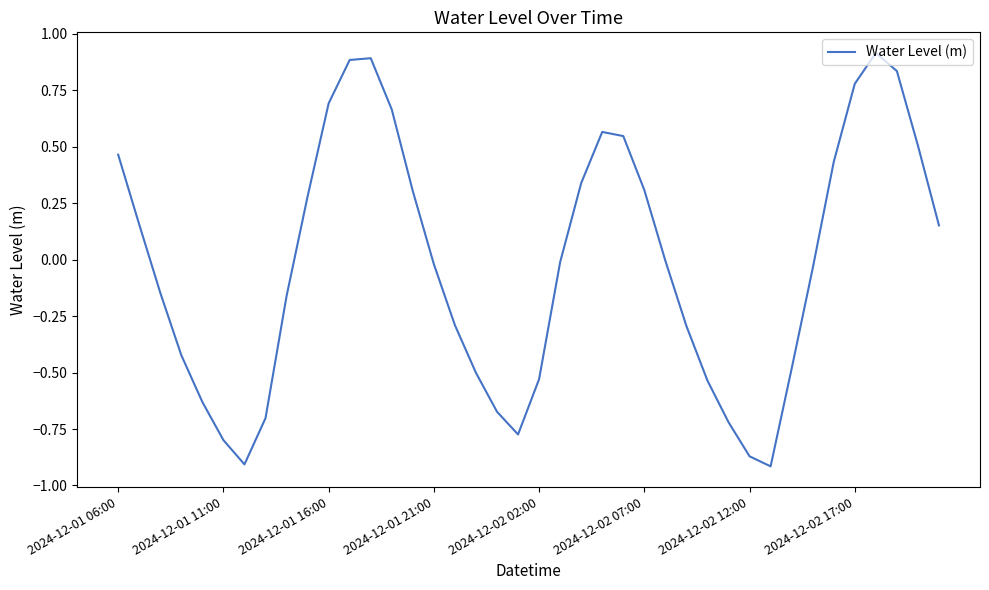

What is the maximum value shown in the chart?

0.9